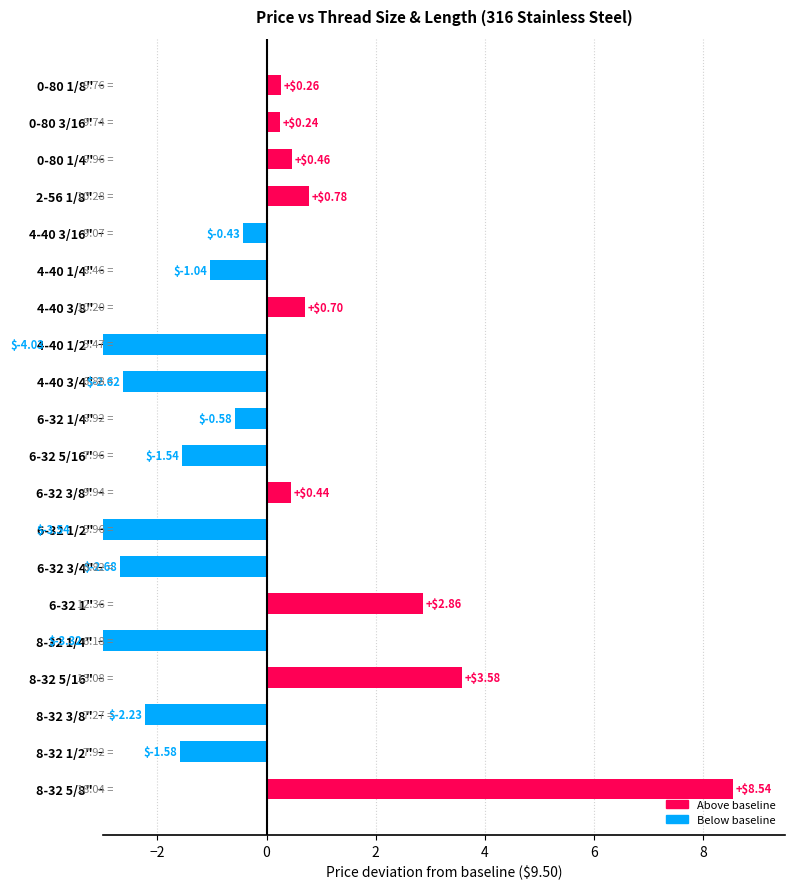

Are the bars horizontal?

Yes